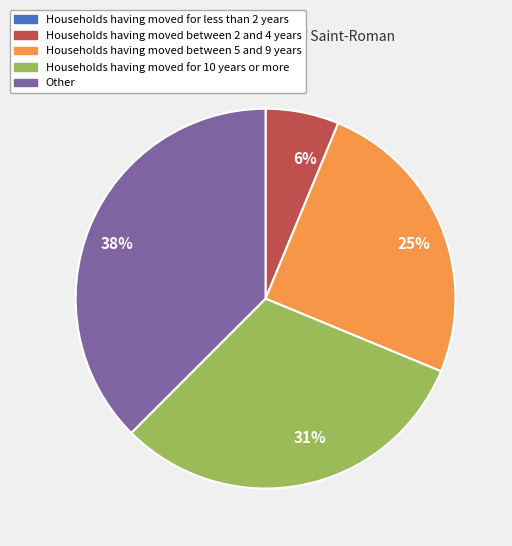

To the nearest percent, what is the average slice percentage?

20%